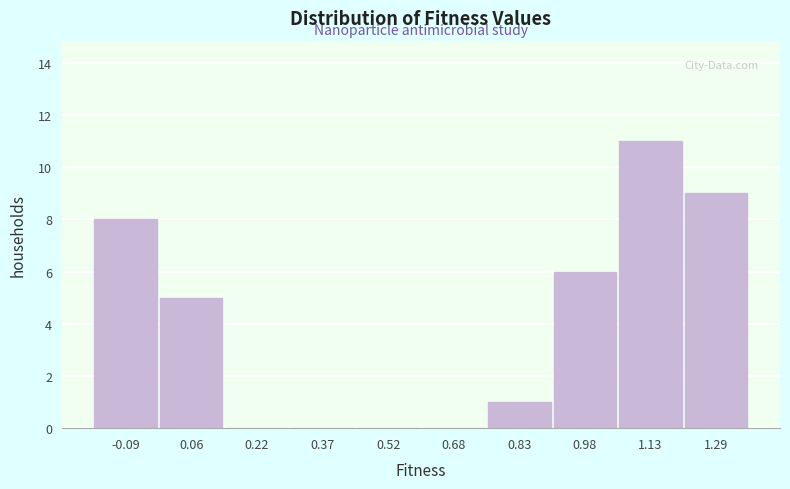

Which range on the x-axis has the tallest bar?

1.06 to 1.22